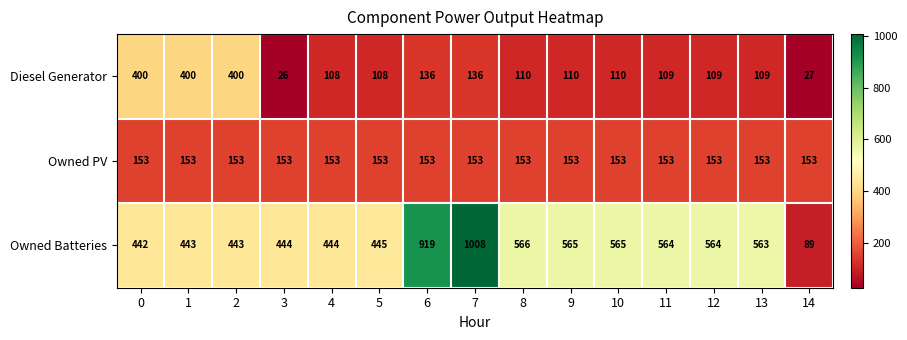

At which category does the chart reach its minimum across all series?

3